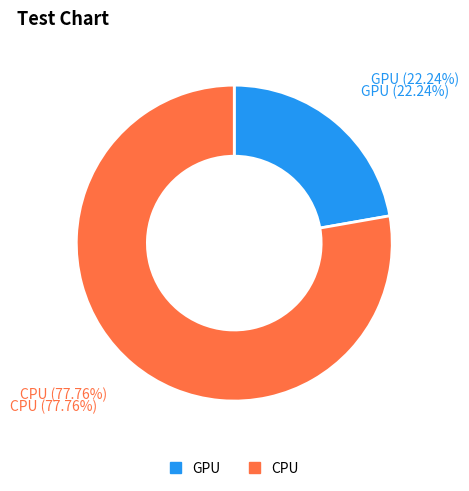

How many slices are in this pie chart?

2